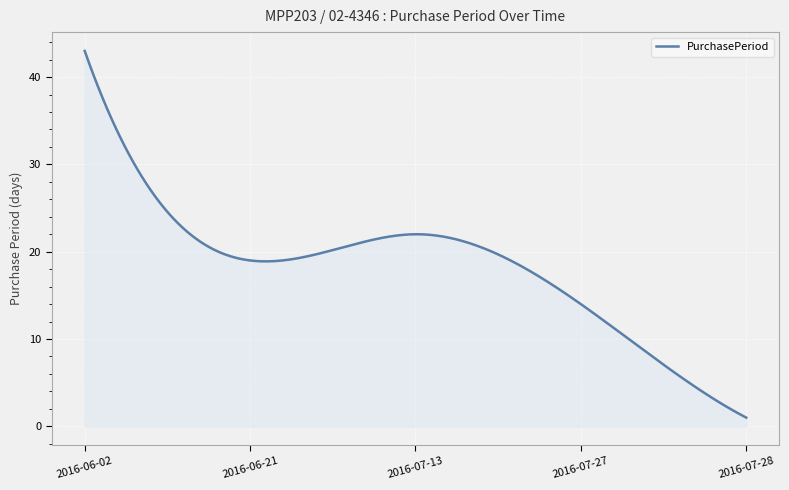

What is the maximum value shown in the chart?

43.0